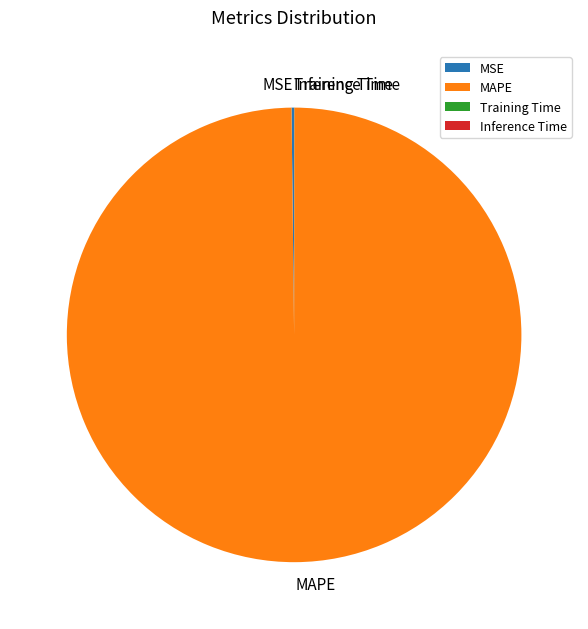

Which category has the biggest portion of the pie?

MAPE